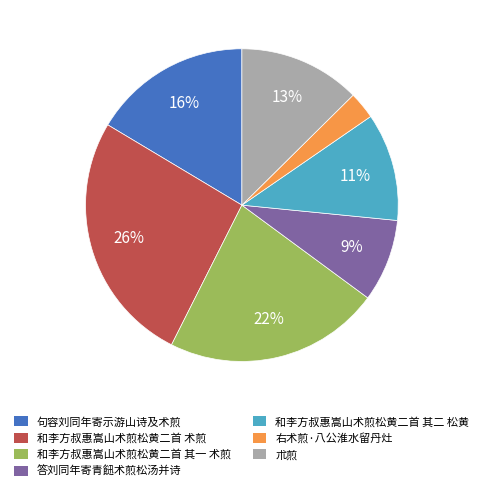

Is it true that 答刘同年寄青䭀术煎松汤并诗 is 9% of the pie?

True